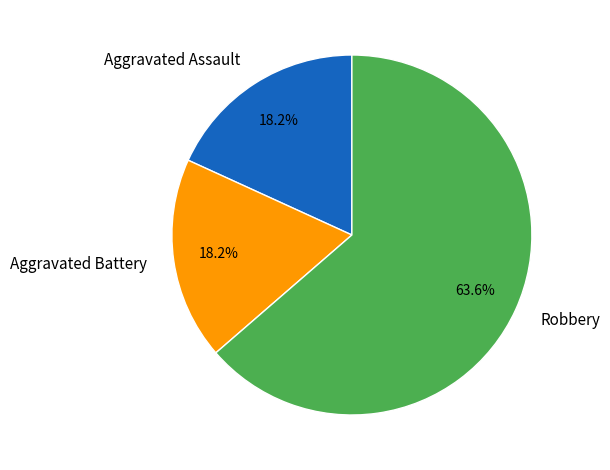

Does Aggravated Assault represent more than half of the total?

No